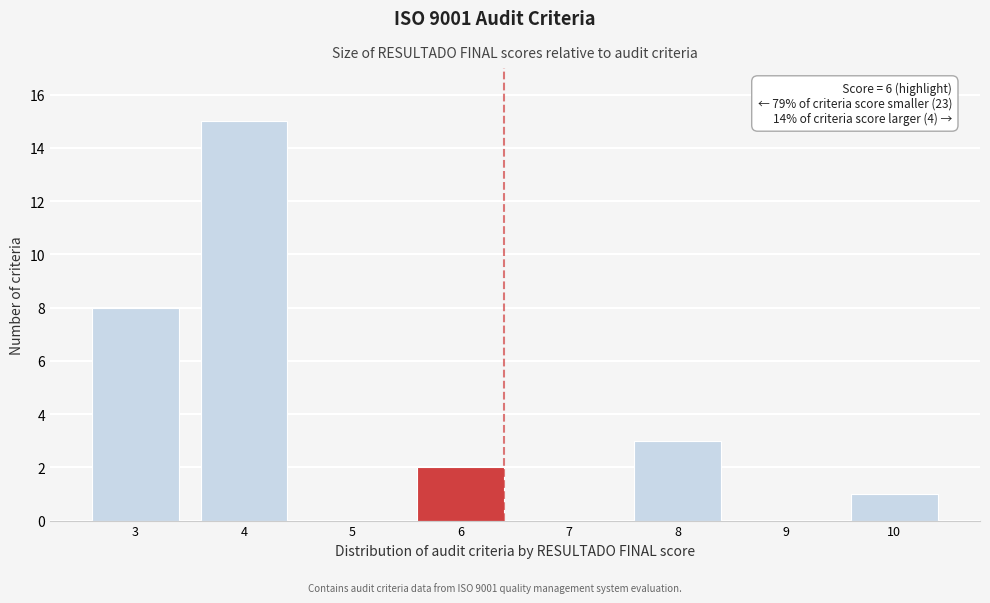

Reading right to left, extract all data points from this chart.

10=1	9=0	8=3	7=0	6=2	5=0	4=15	3=8